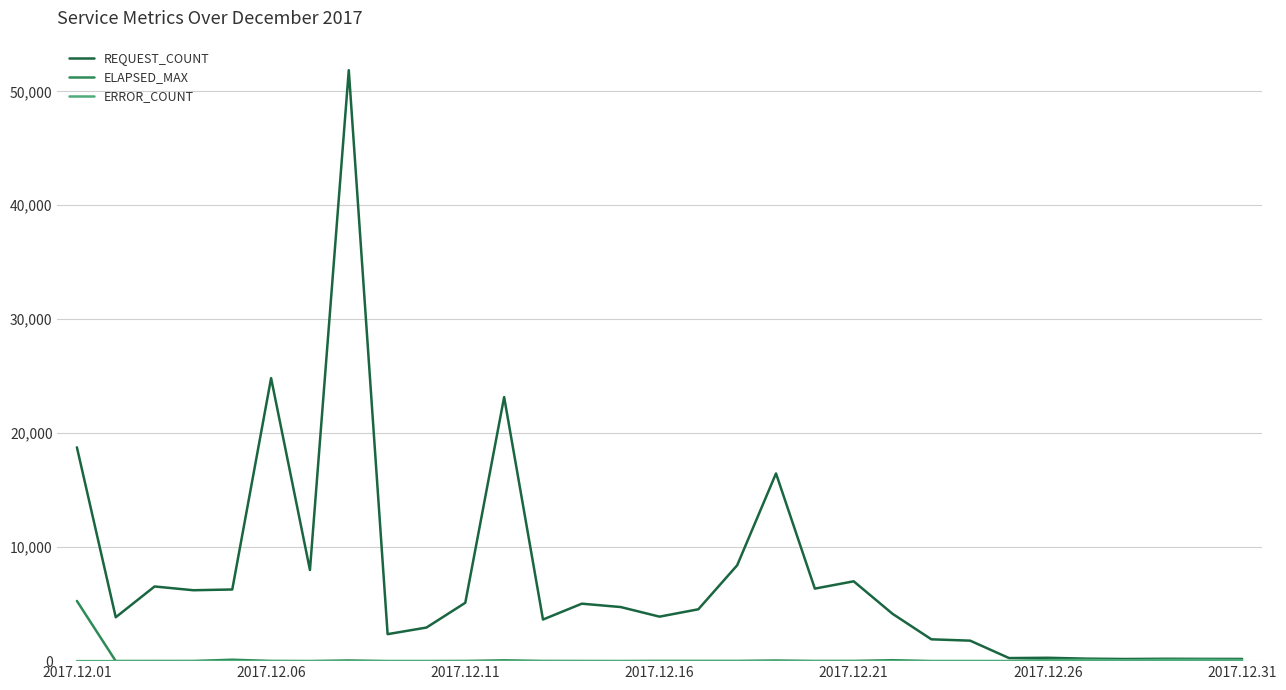

What is the maximum value for REQUEST_COUNT?

51853